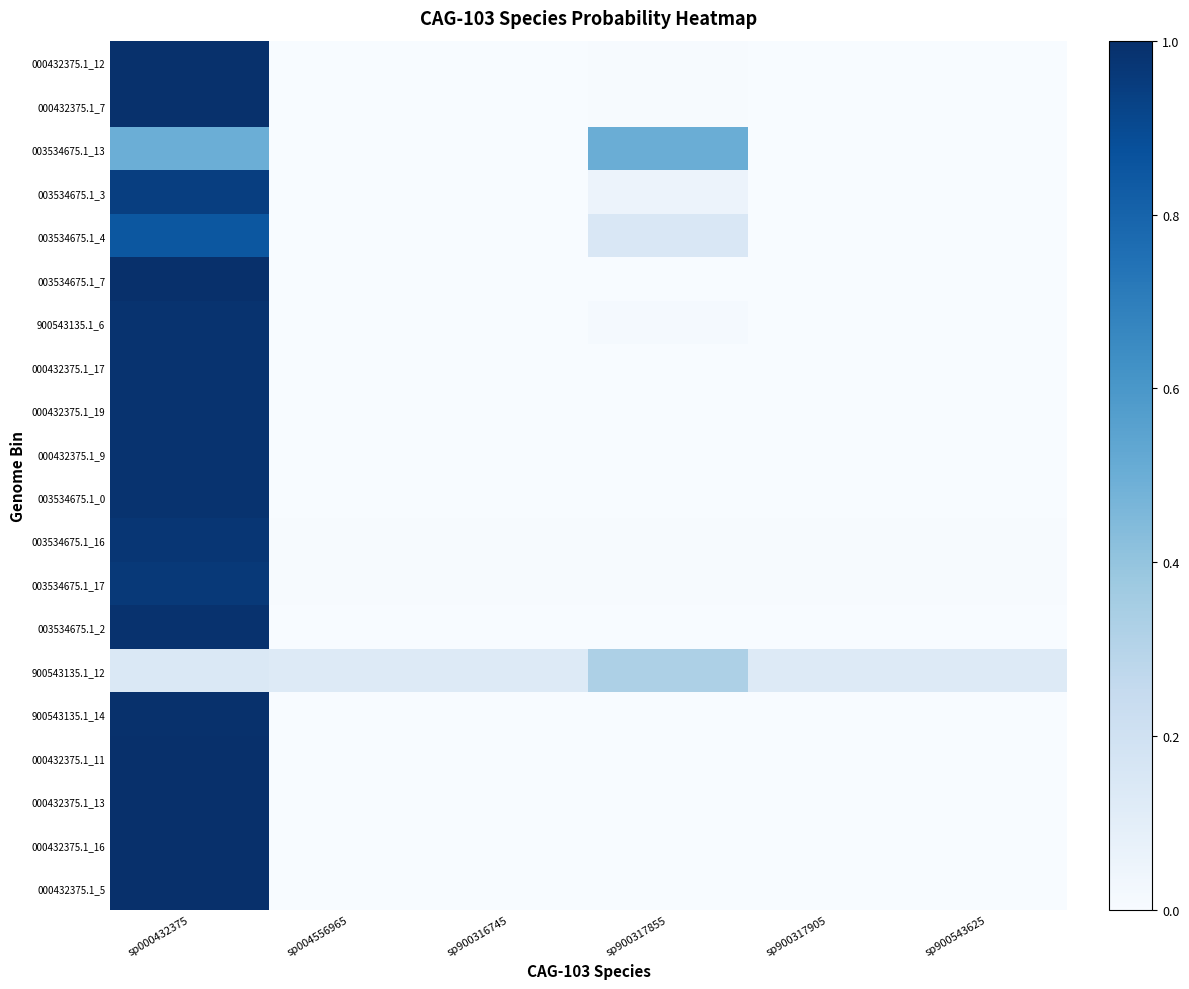

Between sp004556965 and sp900543625, which series saw the biggest shift?

900543135.1_12